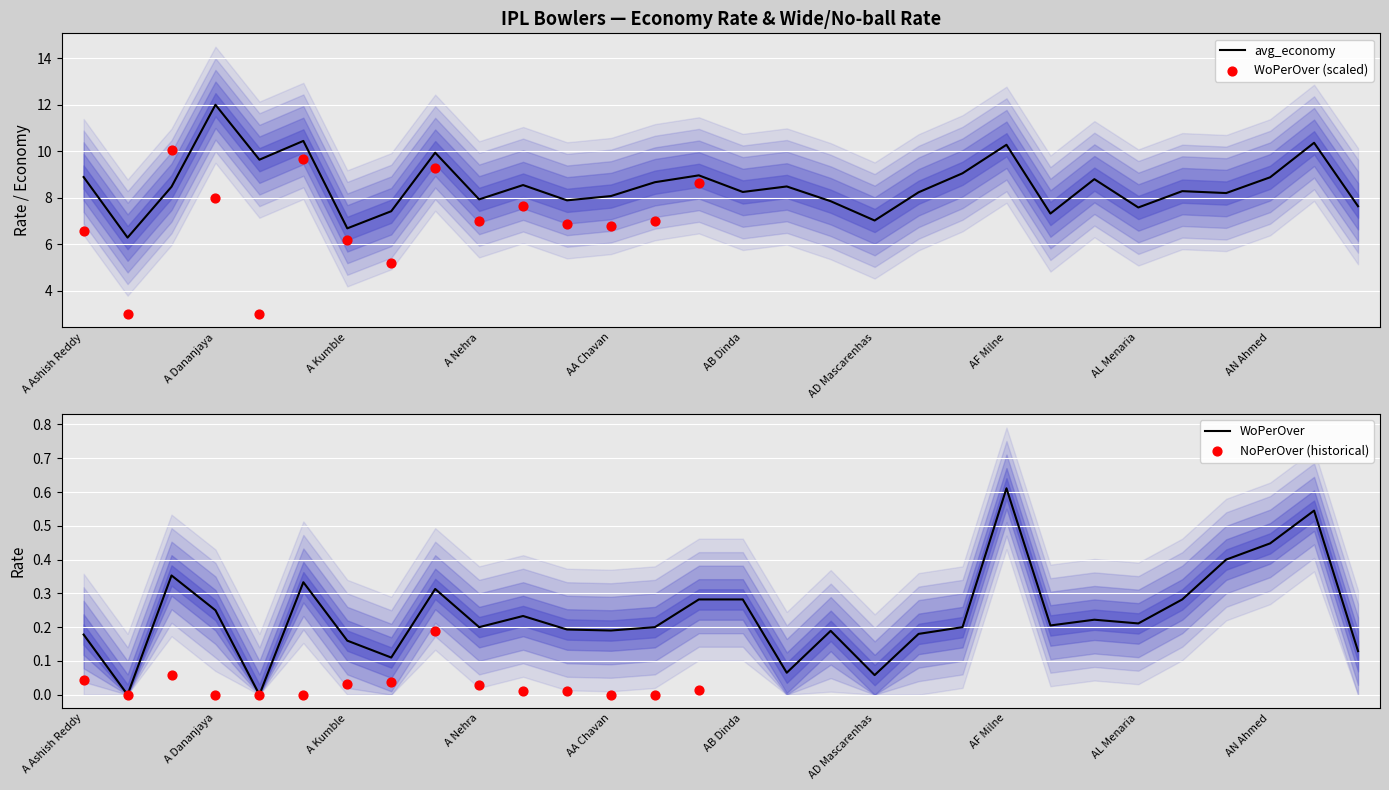

Which series has the widest spread of Y values?

avg_economy